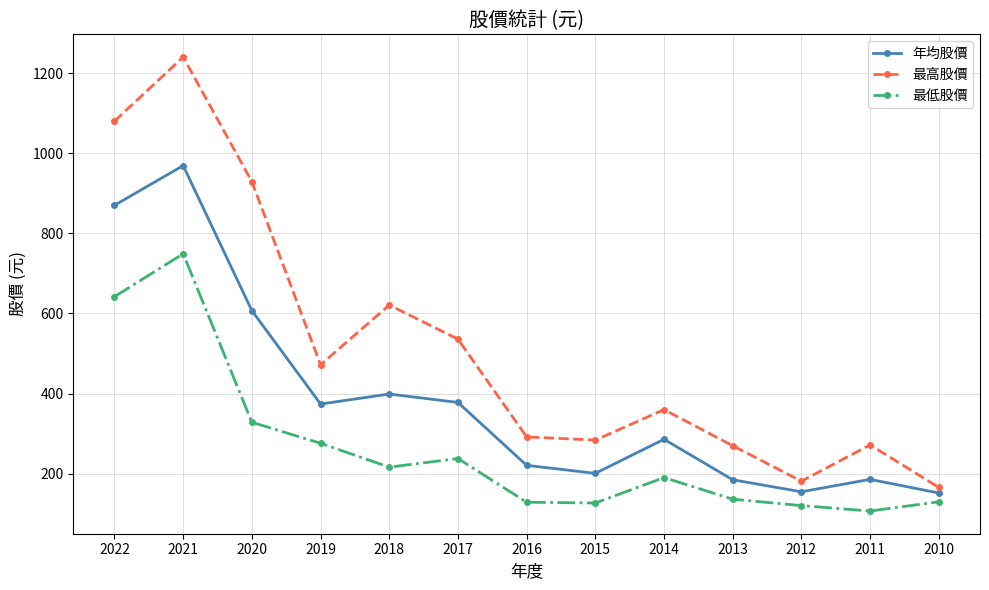

Rank the series by their maximum value, from highest to lowest.

最高股價, 年均股價, 最低股價